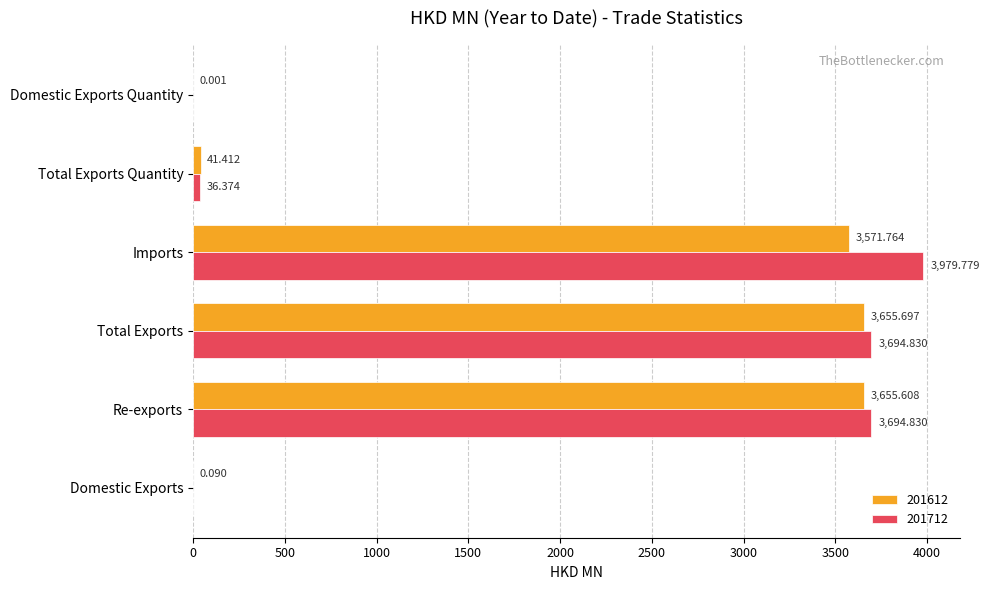

At which label is 201612 closest to 1827?

Imports